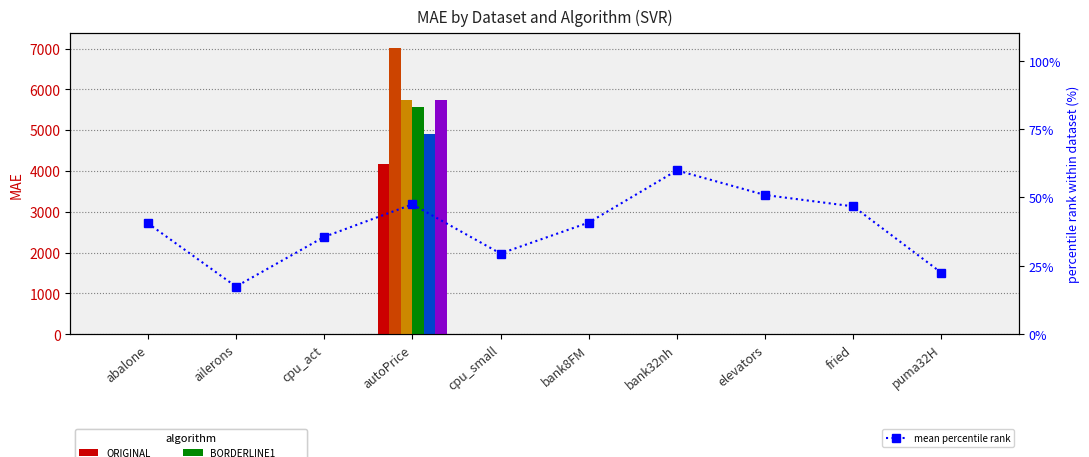

Reading left to right, extract all data points from this chart.

ORIGINAL: 1.5	0.0	5.3	4173.5	5.2	0.0	0.1	0.0	1.6	0.0
SMOTE: 1.6	0.0	5.9	7018.2	5.9	0.0	0.1	0.0	1.7	0.0
SMOTE_SVM: 1.6	0.0	5.4	5751.2	5.5	0.0	0.1	0.0	1.8	0.0
BORDERLINE1: 1.5	0.0	5.3	5568.0	5.2	0.0	0.1	0.0	1.8	0.0
BORDERLINE2: 1.5	0.0	5.3	4902.3	5.2	0.0	0.1	0.0	1.8	0.0
GEOMETRIC_SMOTE: 1.6	0.0	5.8	5733.6	5.5	0.0	0.1	0.0	1.9	0.0